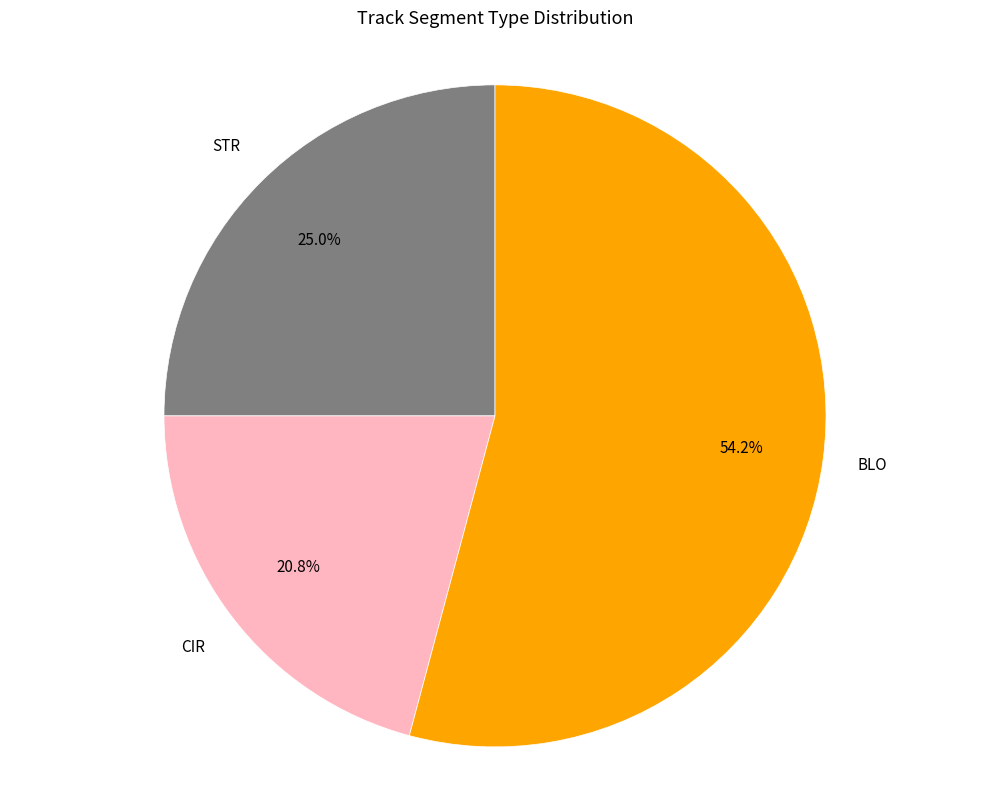

How many segments does this pie chart have?

3